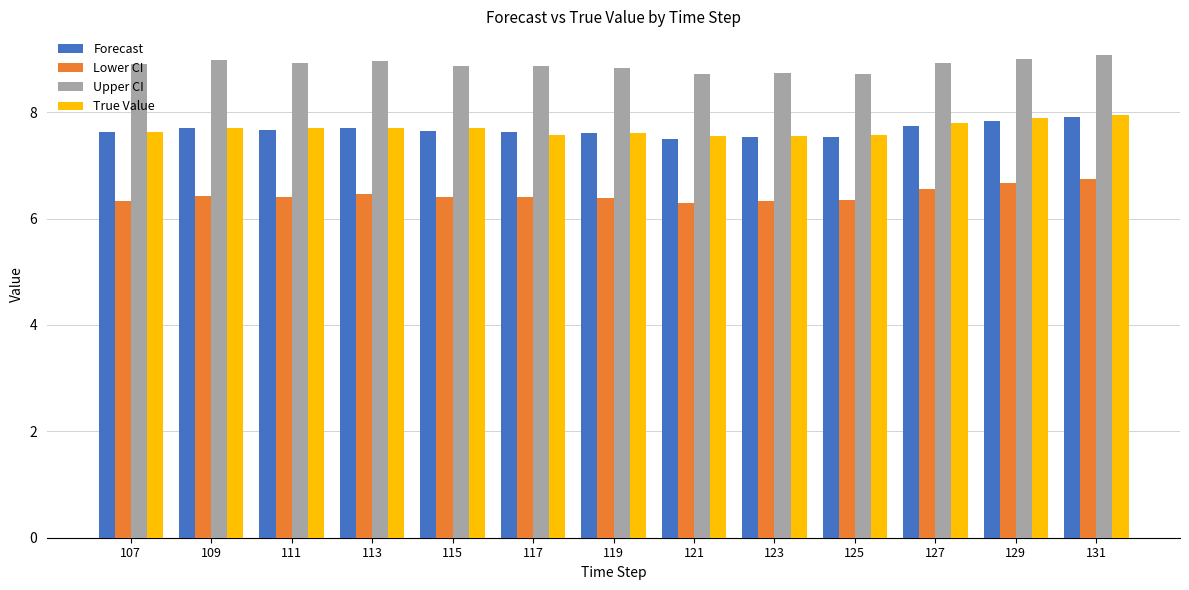

The Forecast series shows 7.6 at 117. True or false?

True